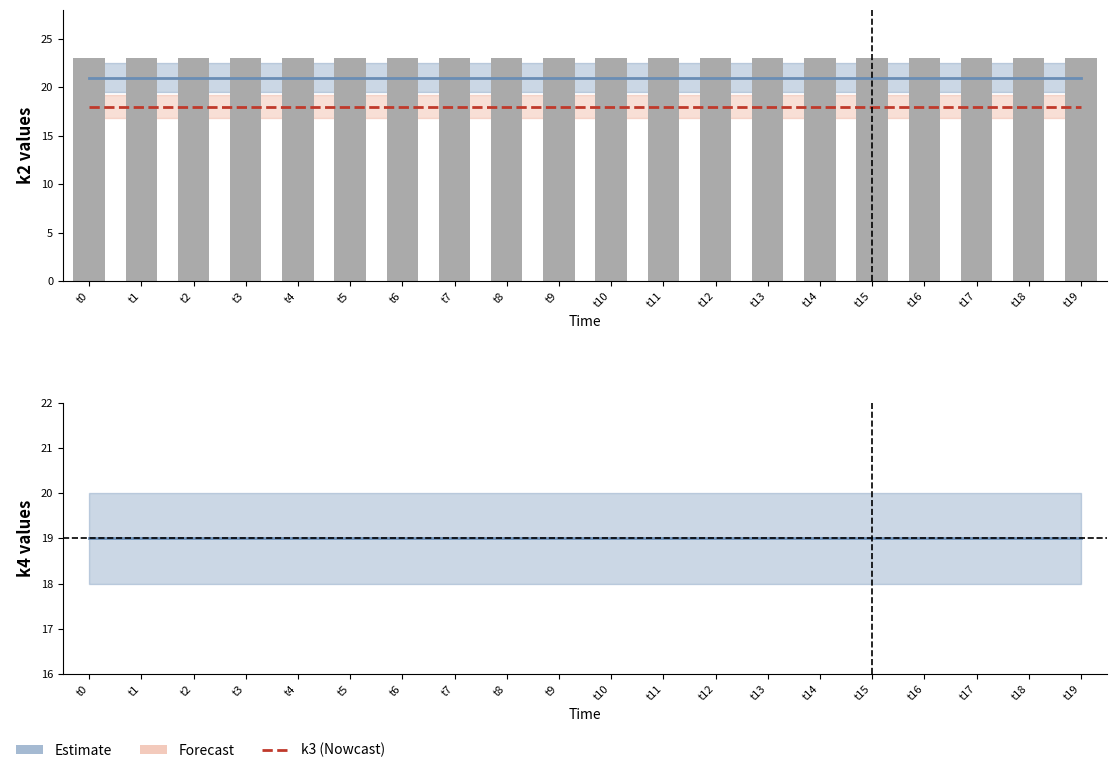

What is the average value of the k2 series?

21